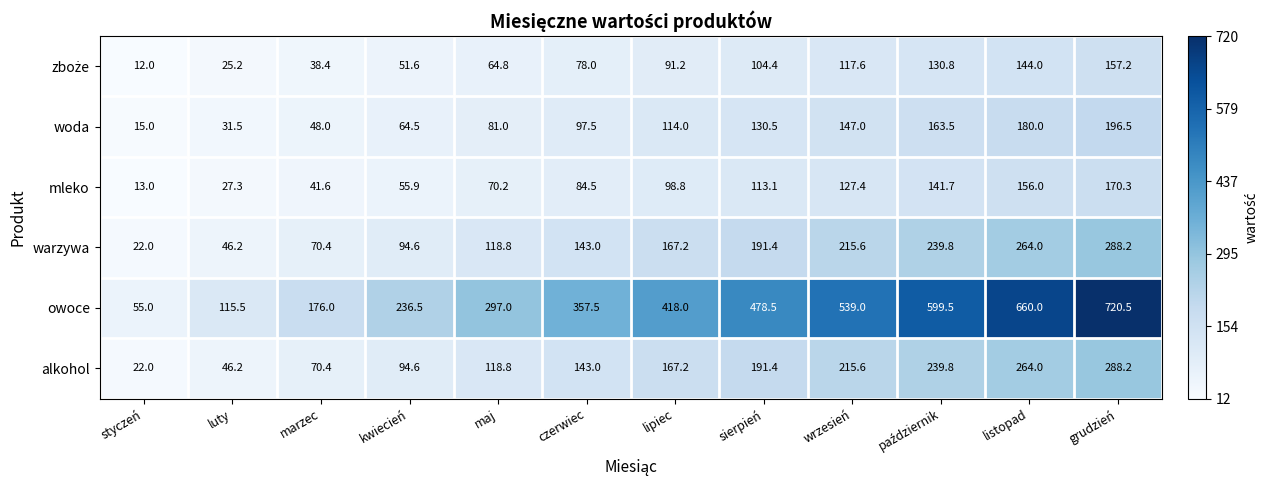

Which category has the highest value across all series?

grudzień